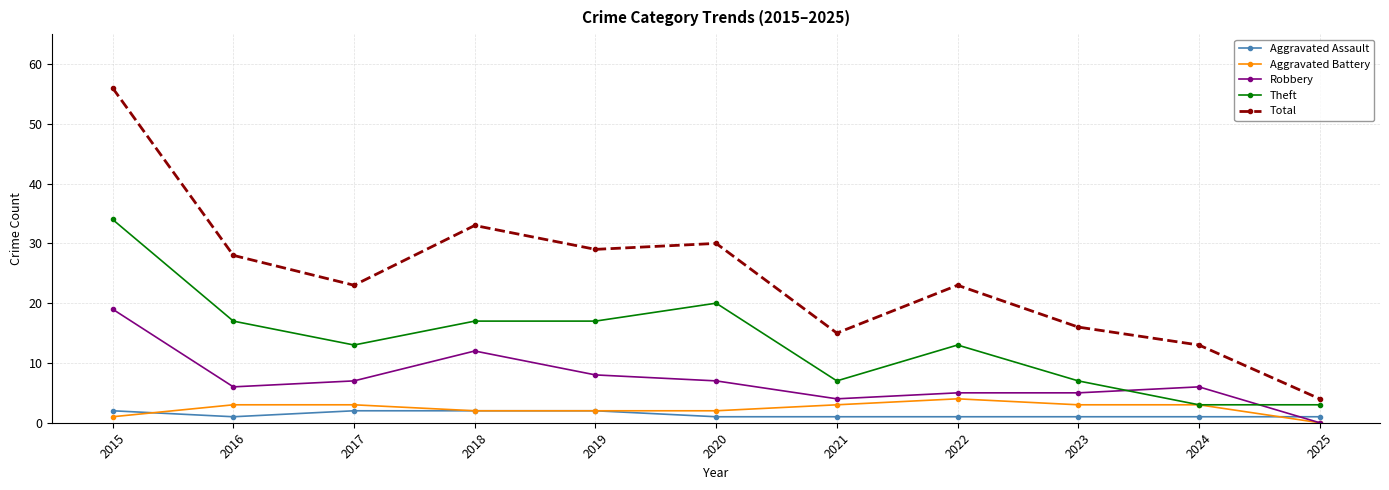

At which category is the sum across all series the highest?

2015